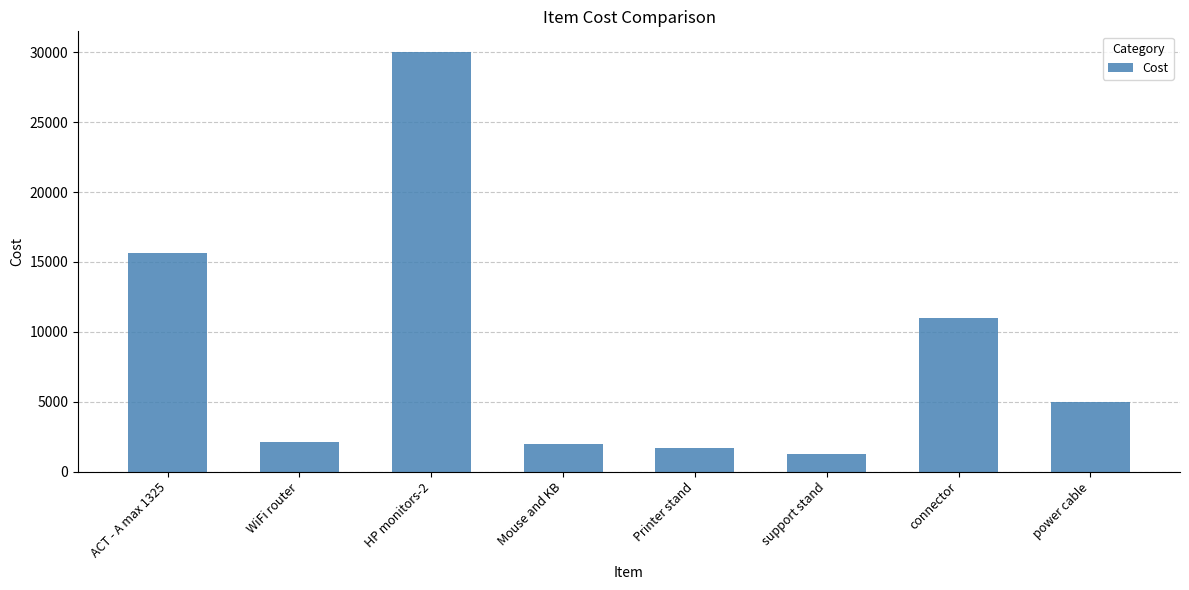

At which category does the chart reach its peak across all series?

HP monitors-2